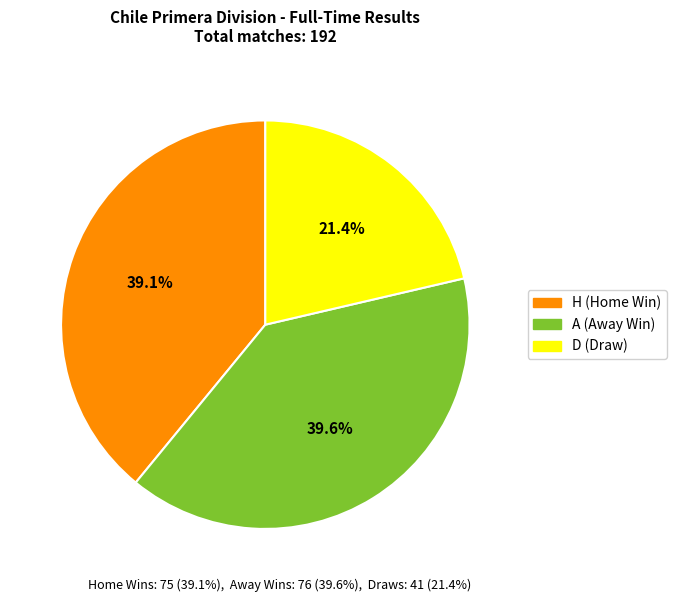

To the nearest percent, what is the difference between the largest and smallest slice percentages?

18%